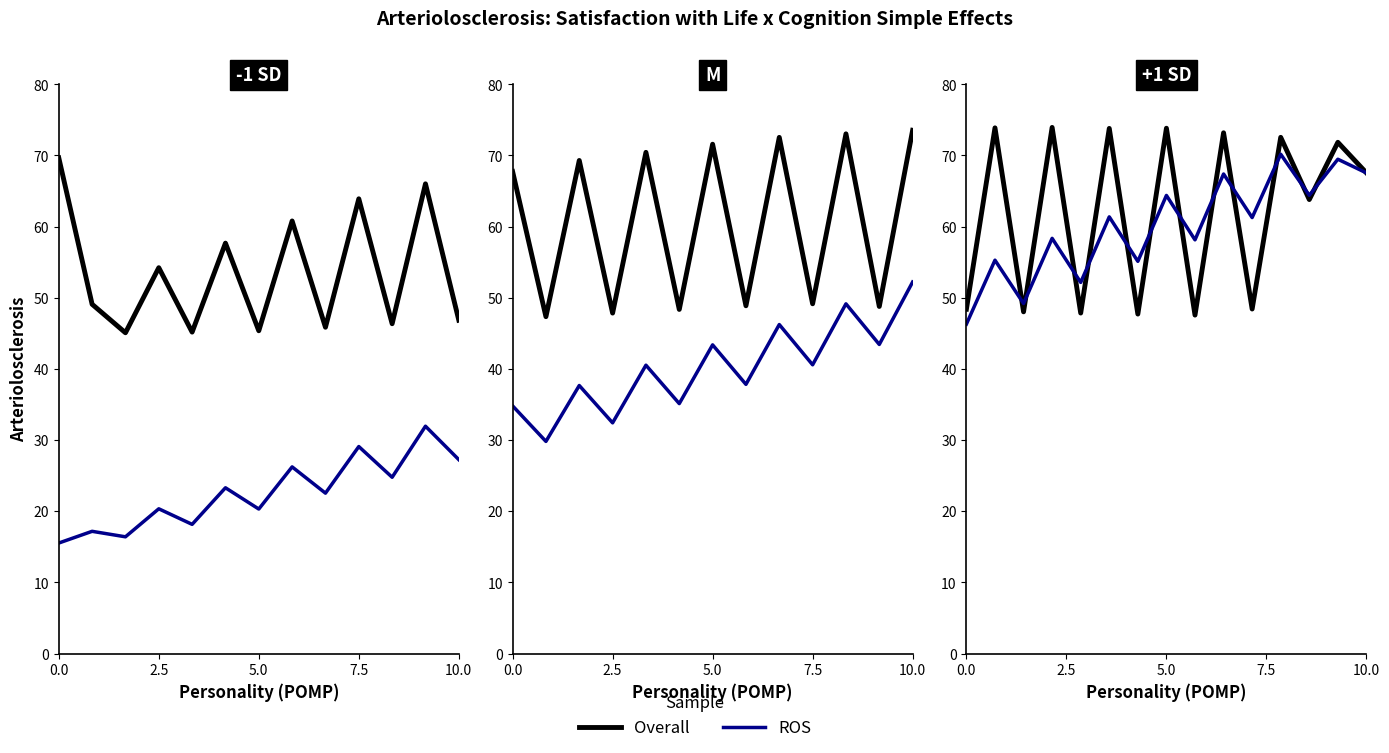

What is the value of the Overall point at the 5th from the left?

47.9